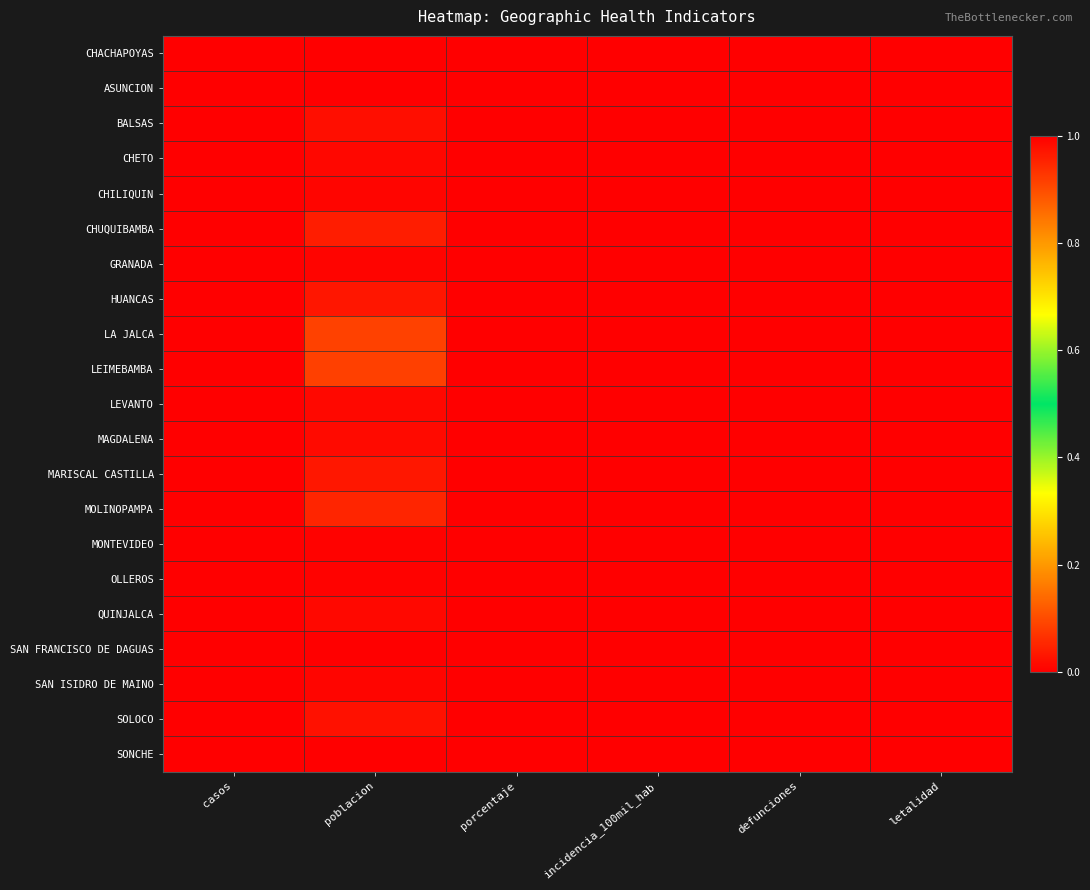

Reading left to right, transcribe all the data shown in this chart.

CHACHAPOYAS: casos=0.0	poblacion=1.0	porcentaje=0.0	incidencia_100mil_hab=0.0	defunciones=0.0	letalidad=0.0
ASUNCION: casos=0.0	poblacion=0.0	porcentaje=0.0	incidencia_100mil_hab=0.0	defunciones=0.0	letalidad=0.0
BALSAS: casos=0.0	poblacion=0.0	porcentaje=0.0	incidencia_100mil_hab=0.0	defunciones=0.0	letalidad=0.0
CHETO: casos=0.0	poblacion=0.0	porcentaje=0.0	incidencia_100mil_hab=0.0	defunciones=0.0	letalidad=0.0
CHILIQUIN: casos=0.0	poblacion=0.0	porcentaje=0.0	incidencia_100mil_hab=0.0	defunciones=0.0	letalidad=0.0
CHUQUIBAMBA: casos=0.0	poblacion=0.0	porcentaje=0.0	incidencia_100mil_hab=0.0	defunciones=0.0	letalidad=0.0
GRANADA: casos=0.0	poblacion=0.0	porcentaje=0.0	incidencia_100mil_hab=0.0	defunciones=0.0	letalidad=0.0
HUANCAS: casos=0.0	poblacion=0.0	porcentaje=0.0	incidencia_100mil_hab=0.0	defunciones=0.0	letalidad=0.0
LA JALCA: casos=0.0	poblacion=0.1	porcentaje=0.0	incidencia_100mil_hab=0.0	defunciones=0.0	letalidad=0.0
LEIMEBAMBA: casos=0.0	poblacion=0.1	porcentaje=0.0	incidencia_100mil_hab=0.0	defunciones=0.0	letalidad=0.0
LEVANTO: casos=0.0	poblacion=0.0	porcentaje=0.0	incidencia_100mil_hab=0.0	defunciones=0.0	letalidad=0.0
MAGDALENA: casos=0.0	poblacion=0.0	porcentaje=0.0	incidencia_100mil_hab=0.0	defunciones=0.0	letalidad=0.0
MARISCAL CASTILLA: casos=0.0	poblacion=0.0	porcentaje=0.0	incidencia_100mil_hab=0.0	defunciones=0.0	letalidad=0.0
MOLINOPAMPA: casos=0.0	poblacion=0.0	porcentaje=0.0	incidencia_100mil_hab=0.0	defunciones=0.0	letalidad=0.0
MONTEVIDEO: casos=0.0	poblacion=0.0	porcentaje=0.0	incidencia_100mil_hab=0.0	defunciones=0.0	letalidad=0.0
OLLEROS: casos=0.0	poblacion=0.0	porcentaje=0.0	incidencia_100mil_hab=0.0	defunciones=0.0	letalidad=0.0
QUINJALCA: casos=0.0	poblacion=0.0	porcentaje=0.0	incidencia_100mil_hab=0.0	defunciones=0.0	letalidad=0.0
SAN FRANCISCO DE DAGUAS: casos=0.0	poblacion=0.0	porcentaje=0.0	incidencia_100mil_hab=0.0	defunciones=0.0	letalidad=0.0
SAN ISIDRO DE MAINO: casos=0.0	poblacion=0.0	porcentaje=0.0	incidencia_100mil_hab=0.0	defunciones=0.0	letalidad=0.0
SOLOCO: casos=0.0	poblacion=0.0	porcentaje=0.0	incidencia_100mil_hab=0.0	defunciones=0.0	letalidad=0.0
SONCHE: casos=0.0	poblacion=0.0	porcentaje=0.0	incidencia_100mil_hab=0.0	defunciones=0.0	letalidad=0.0